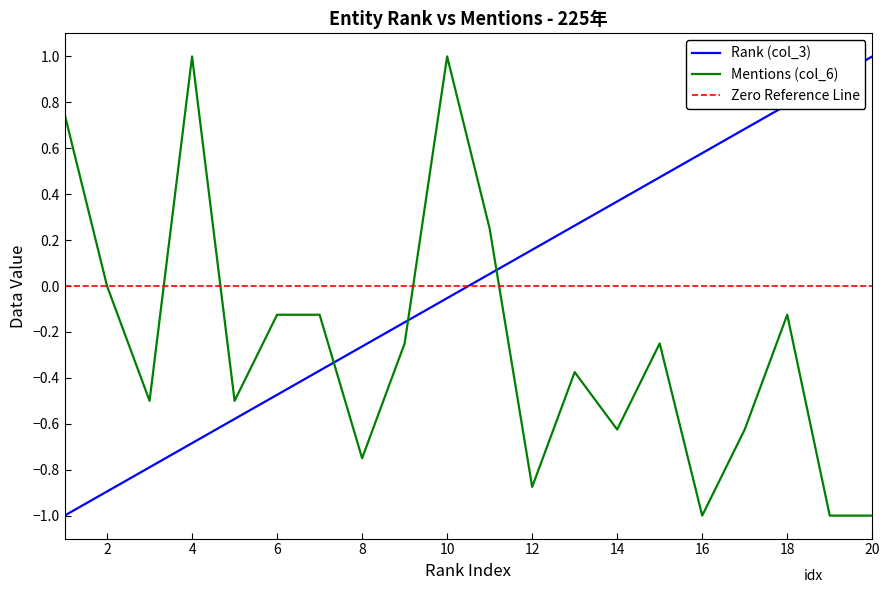

How many times do Rank (col_3) and Mentions (col_6) cross each other?

3